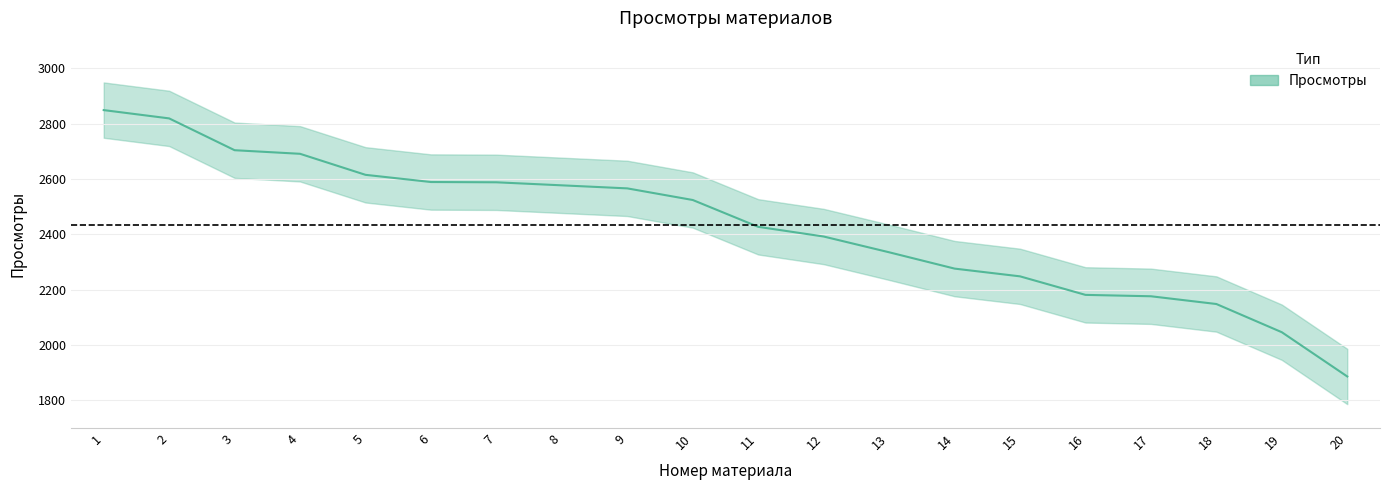

What is the difference between the maximum and minimum values?

963